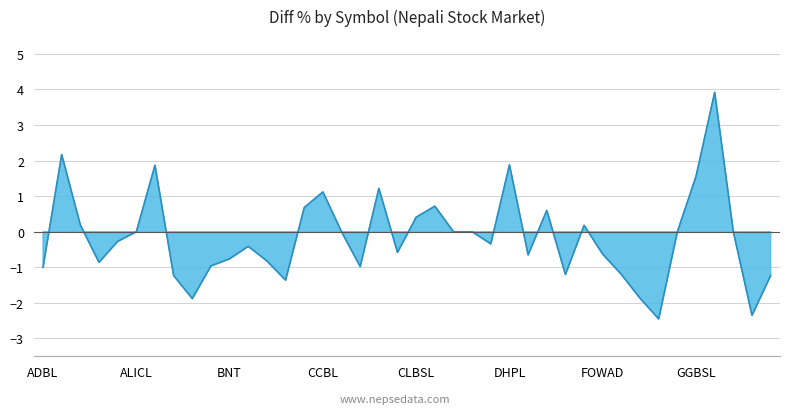

How many interior local valleys (lower than both neighbors) does the data have?

10